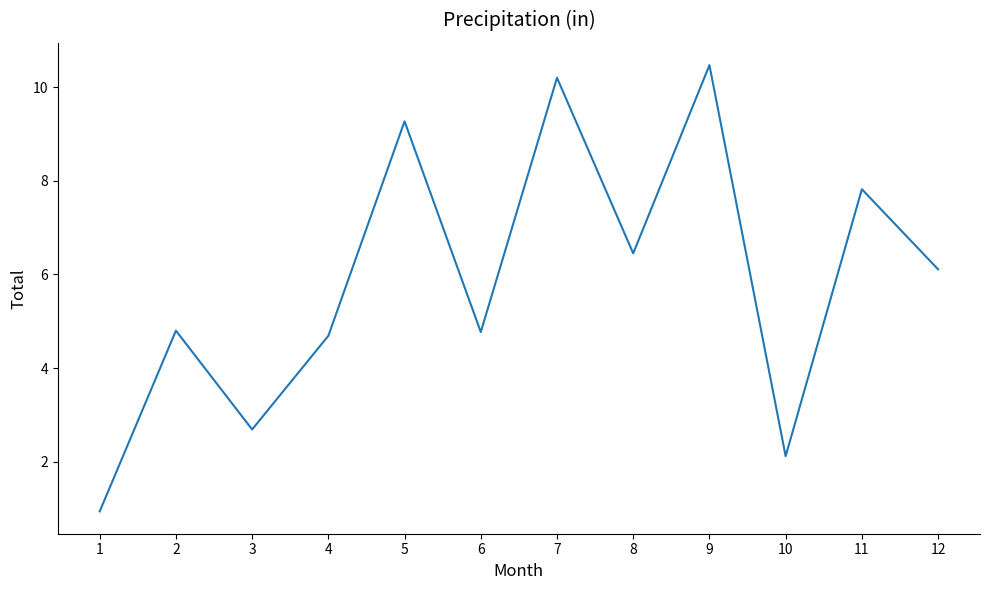

At which label does the data first exceed 6?

5